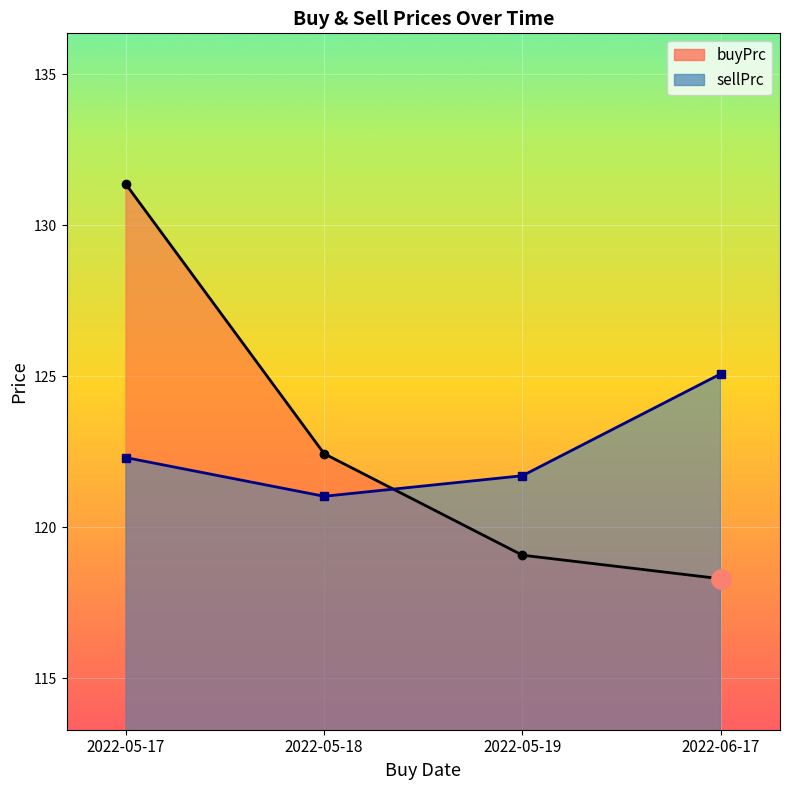

What is the maximum value shown in the chart?

131.4